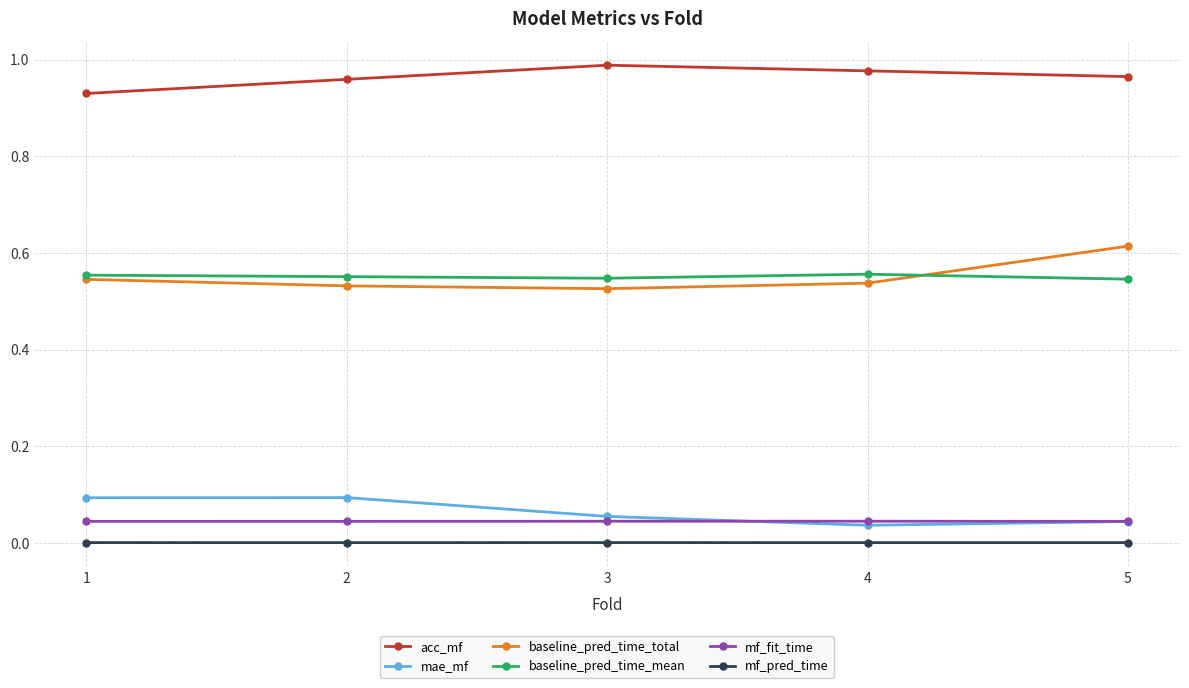

How many distinct data groups are displayed?

6